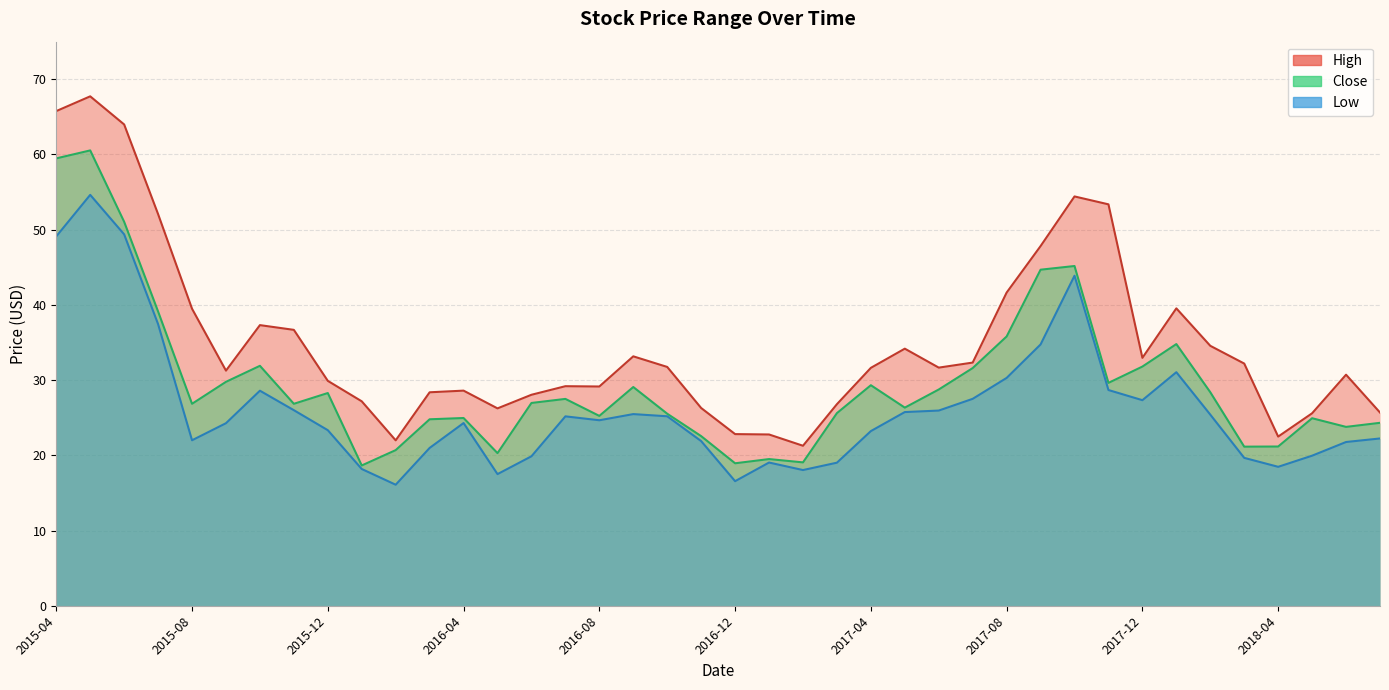

At which category does the chart reach its minimum across all series?

2016-02